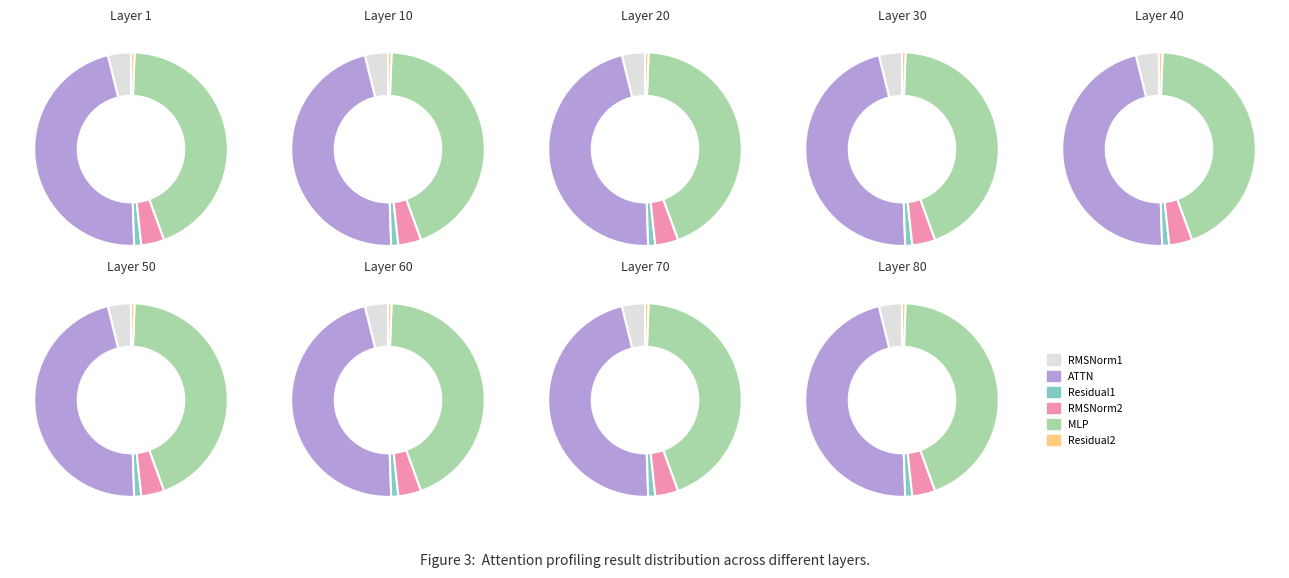

To the nearest percent, what is the difference between the largest and smallest slice percentages?

46%